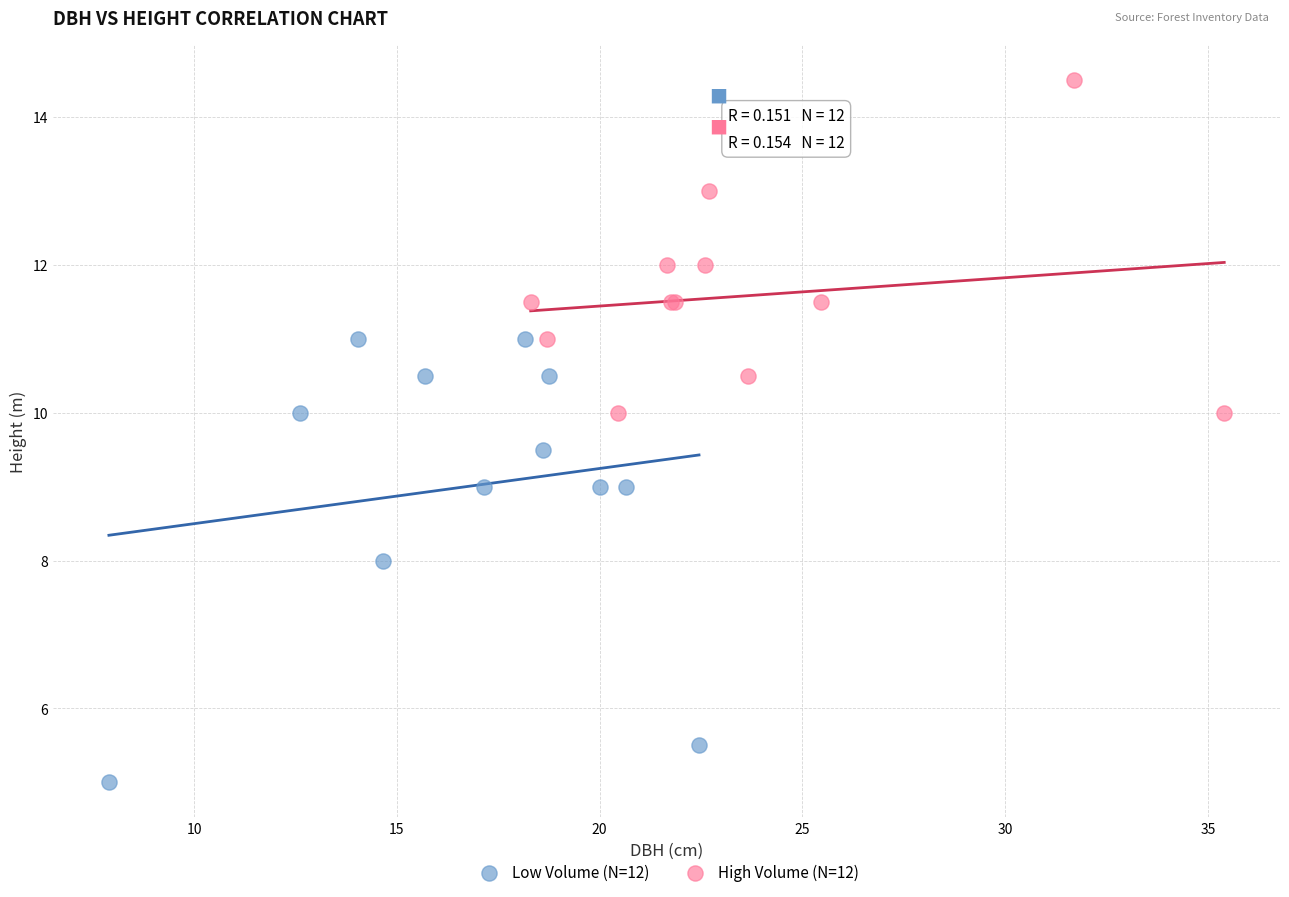

Which series contains the lowest Y value?

Low Volume (N=12)